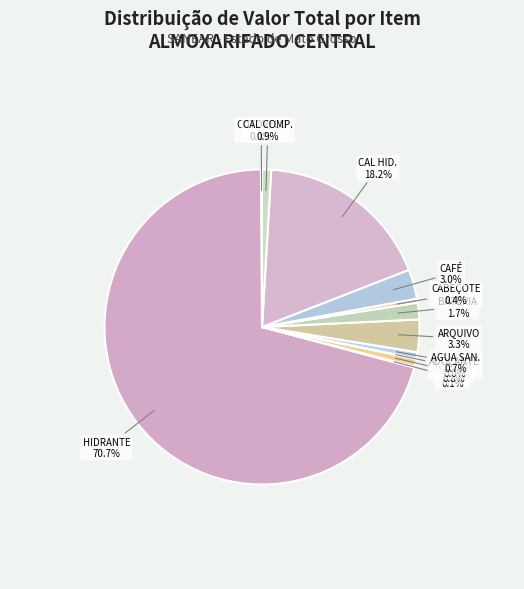

What is the smallest slice in the pie chart?

ADOÇANTE